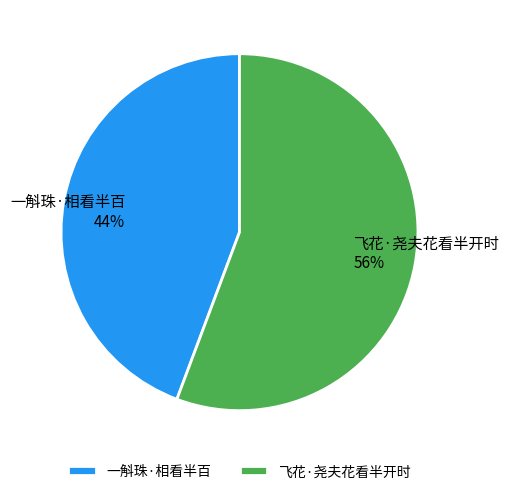

Is it true that 一斛珠·相看半百 is 44% of the pie?

True